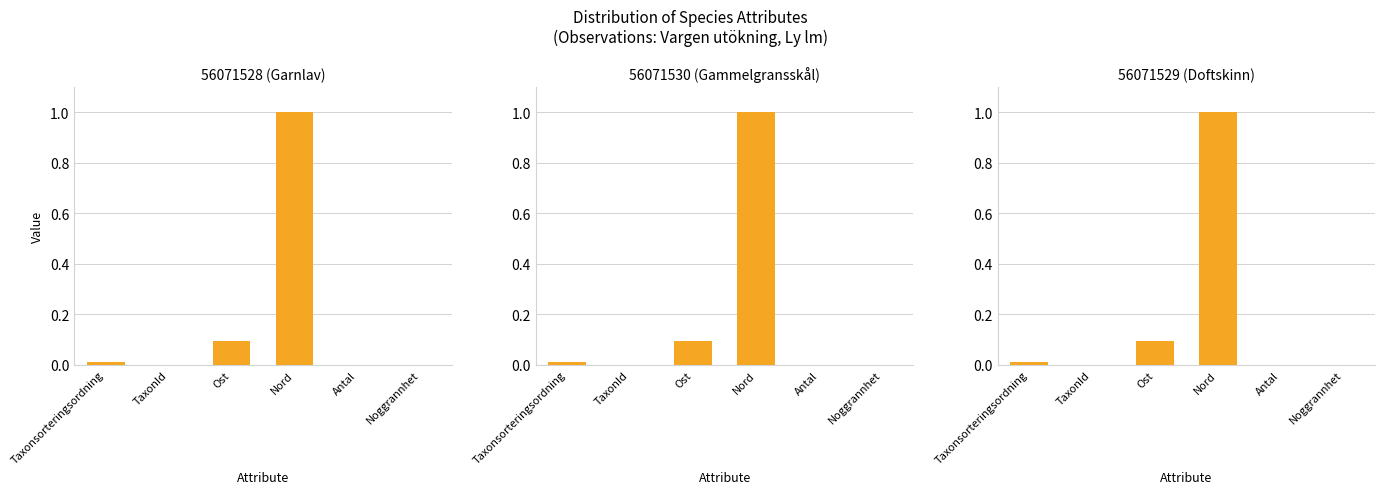

Which series has the largest range (max minus min)?

56071530 (Gammelgransskål)